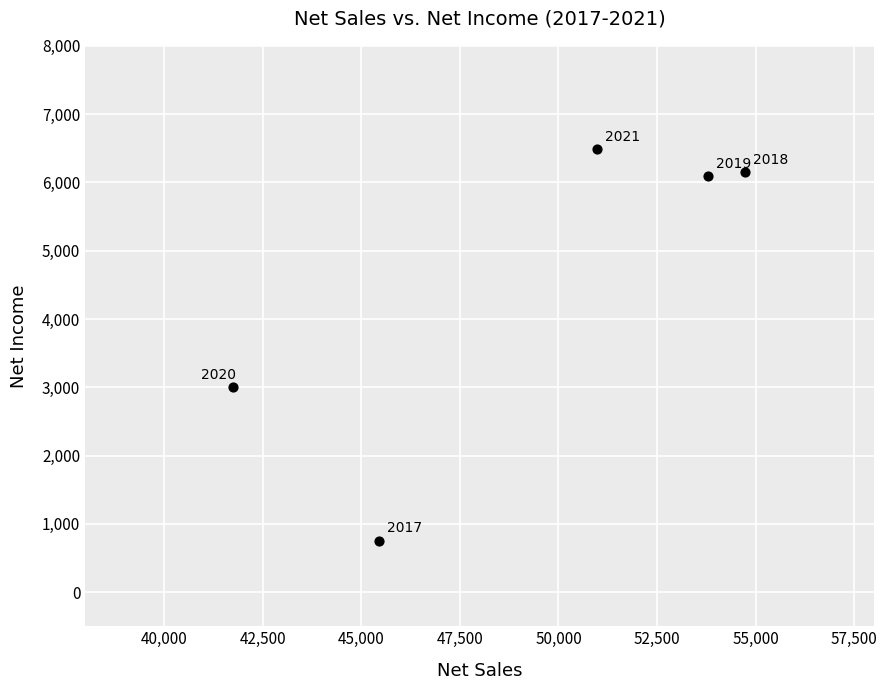

What is the range of X values (max minus min)?

12974